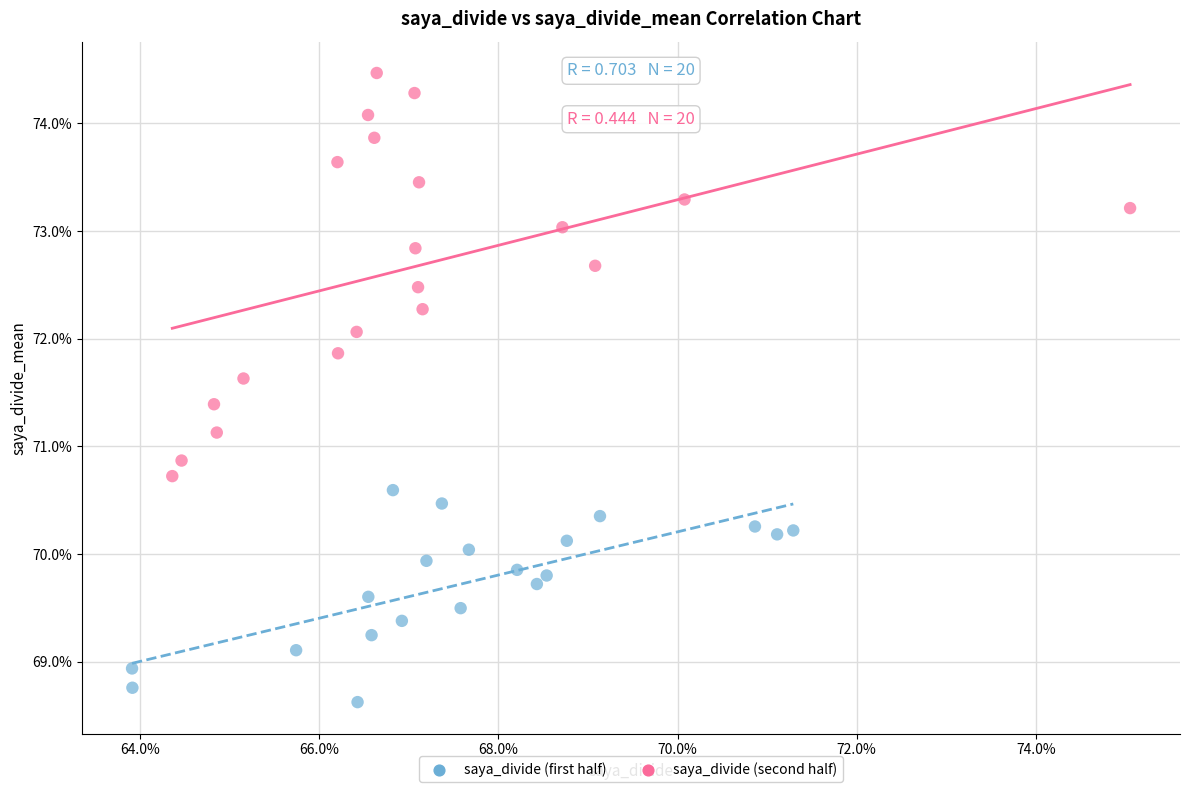

Which series reaches the maximum Y coordinate?

saya_divide (second half)